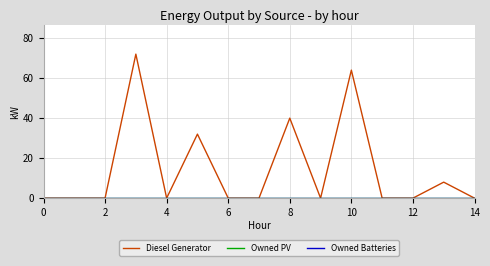

True or false: Owned Batteries and Diesel Generator intersect in this chart.

False